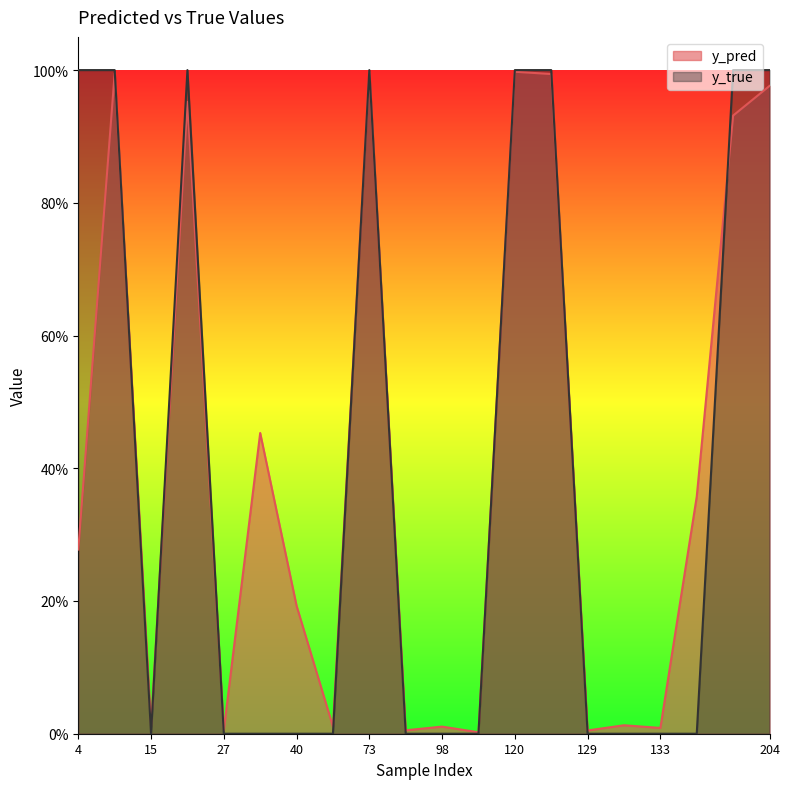

Reading right to left, transcribe all the data shown in this chart.

y_pred: 204=1.0	186=0.9	147=0.4	133=0.0	130=0.0	129=0.0	122=1.0	120=1.0	113=0.0	98=0.0	82=0.0	73=1.0	51=0.0	40=0.2	34=0.5	27=0.0	22=1.0	15=0.0	14=1.0	4=0.3
y_true: 204=1.0	186=1.0	147=0.0	133=0.0	130=0.0	129=0.0	122=1.0	120=1.0	113=0.0	98=0.0	82=0.0	73=1.0	51=0.0	40=0.0	34=0.0	27=0.0	22=1.0	15=0.0	14=1.0	4=1.0